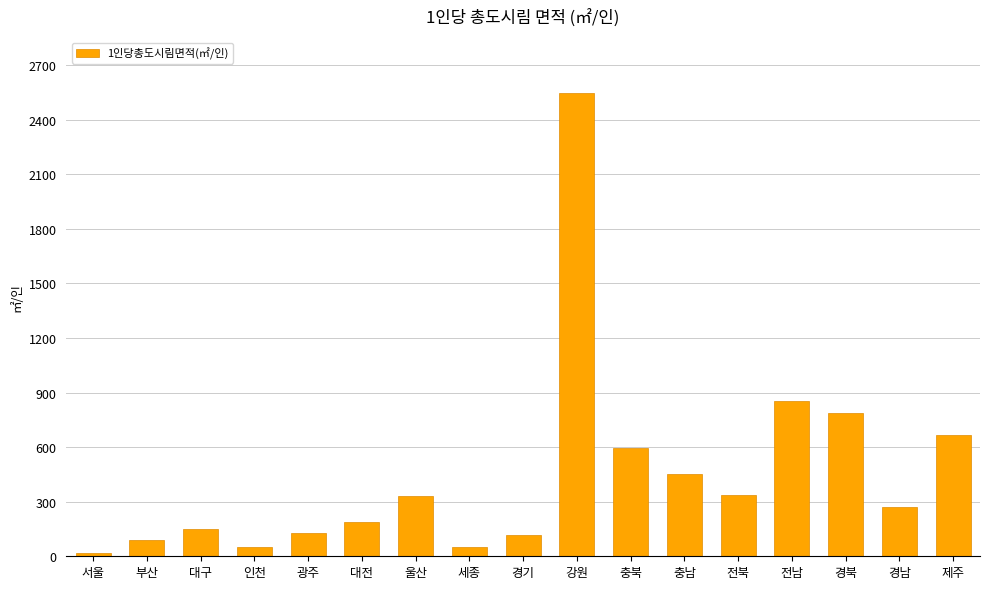

The value at 충북 is 592.8. True or false?

True